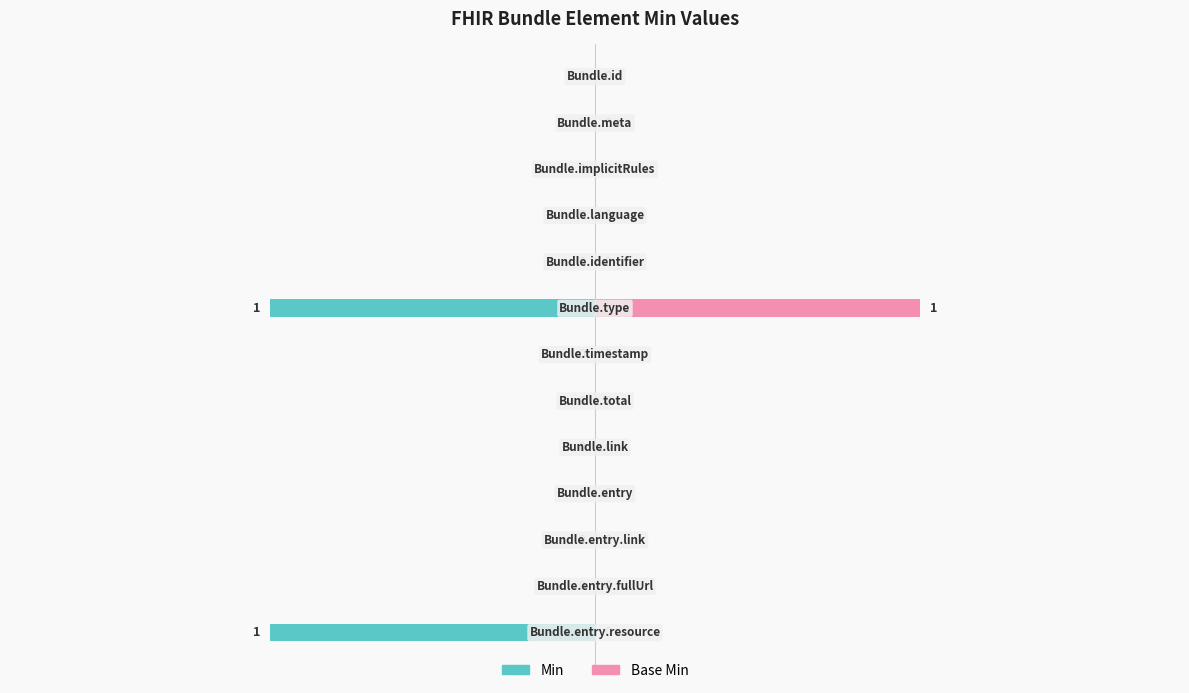

The Min series shows -1 at 8. True or false?

False